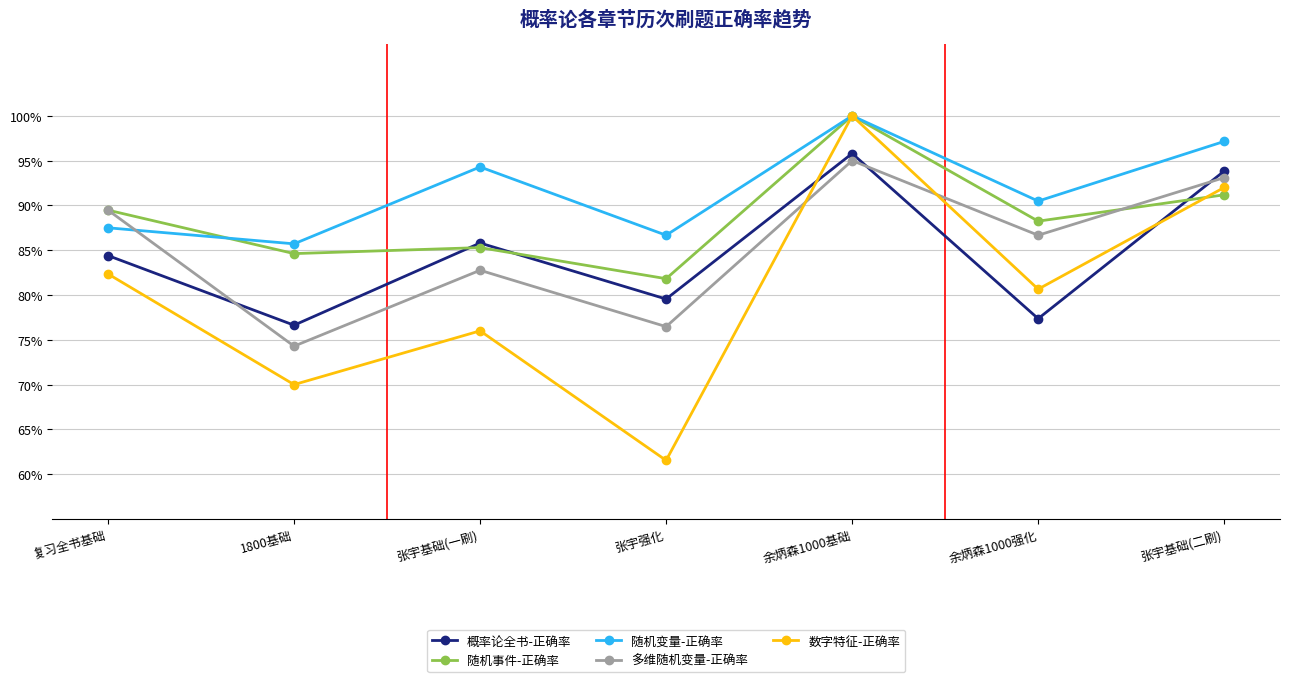

What are all the series names shown in the legend?

概率论全书-正确率, 随机事件-正确率, 随机变量-正确率, 多维随机变量-正确率, 数字特征-正确率